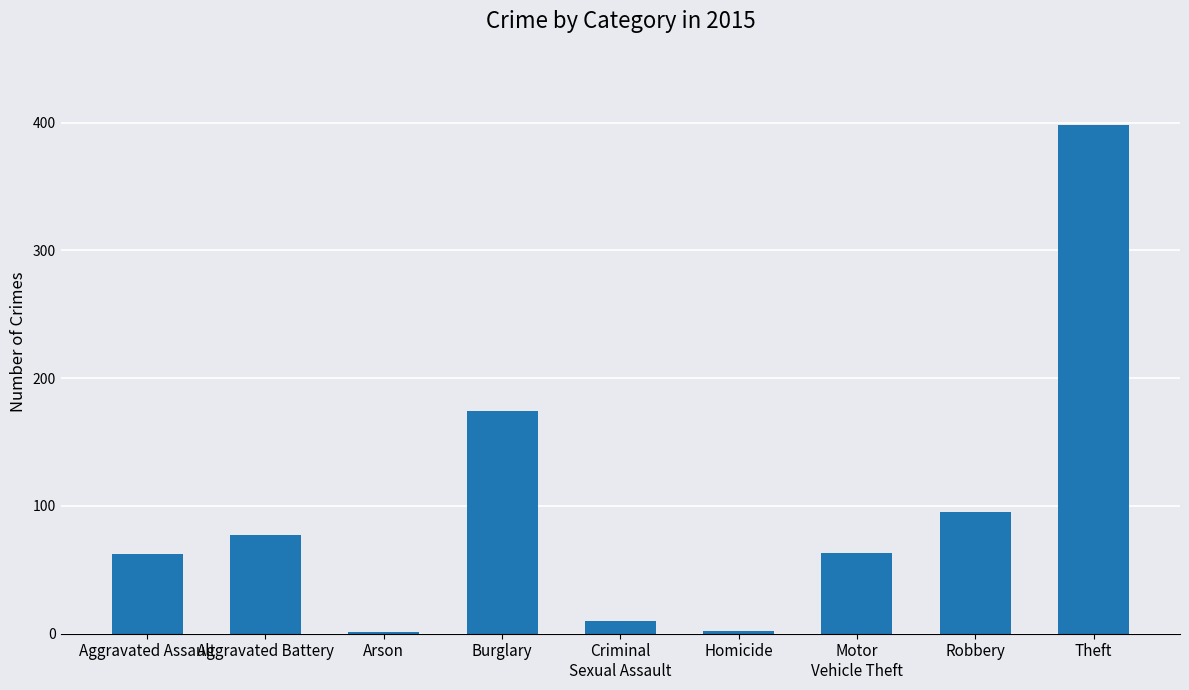

What is the sum of all values?

882